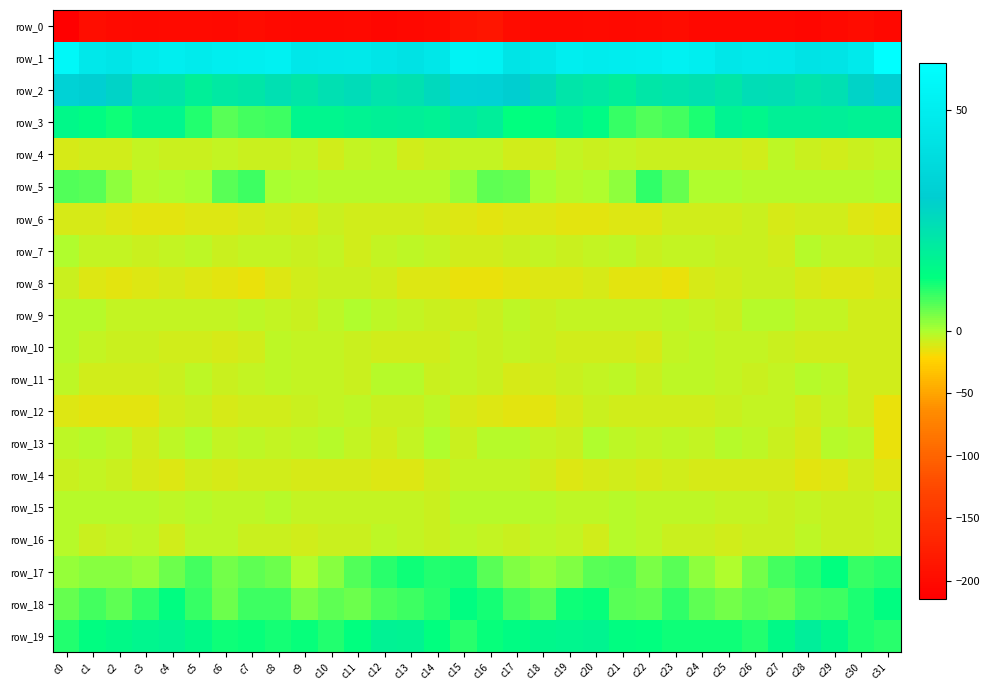

What is the maximum value for row_8?

-7.0